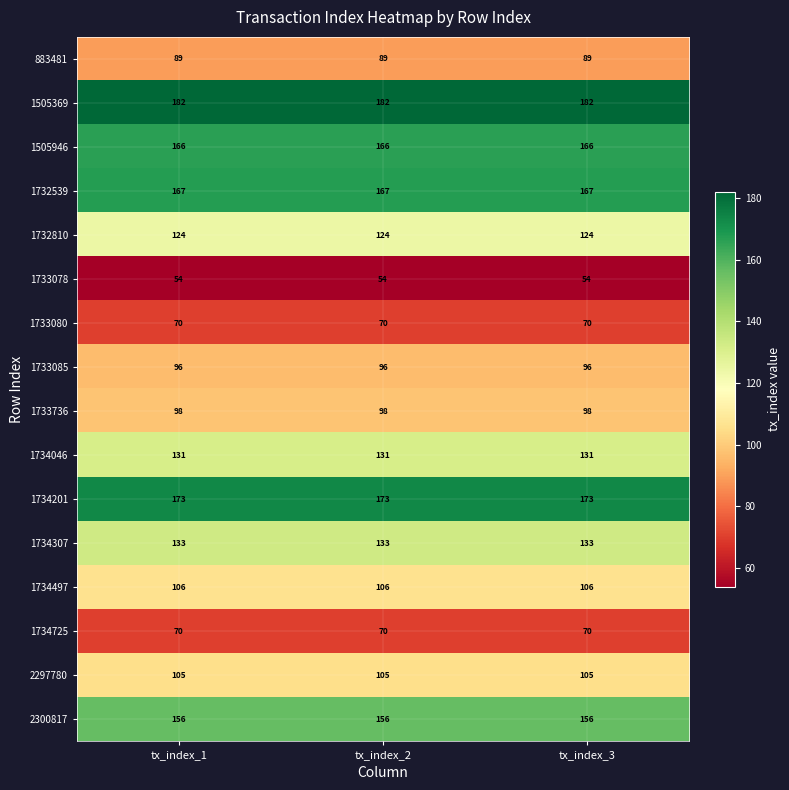

What is the average value of the 1733736 series?

98